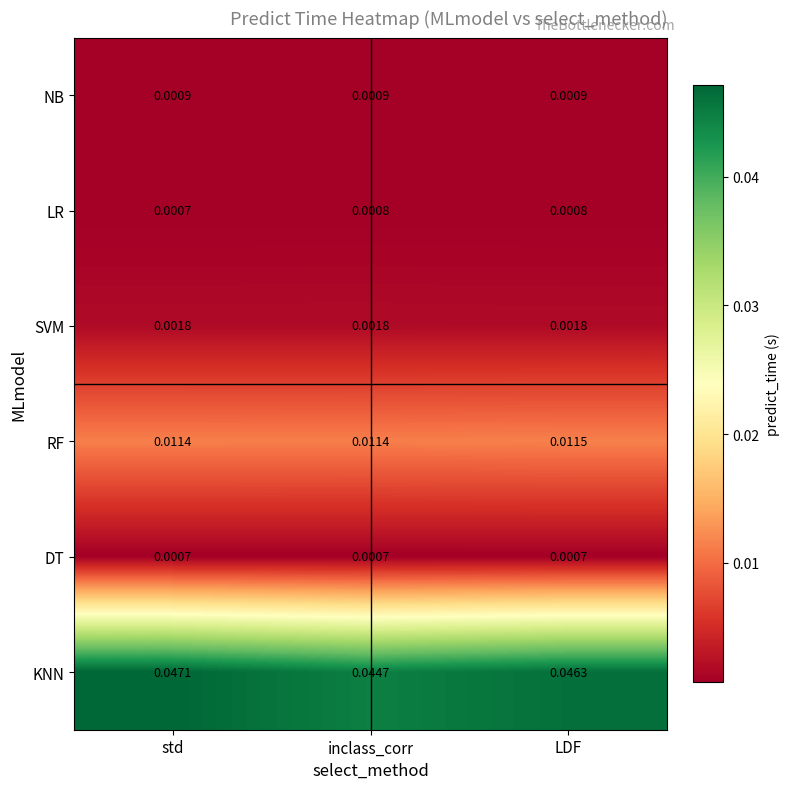

Which series changed the most between std and inclass_corr?

KNN